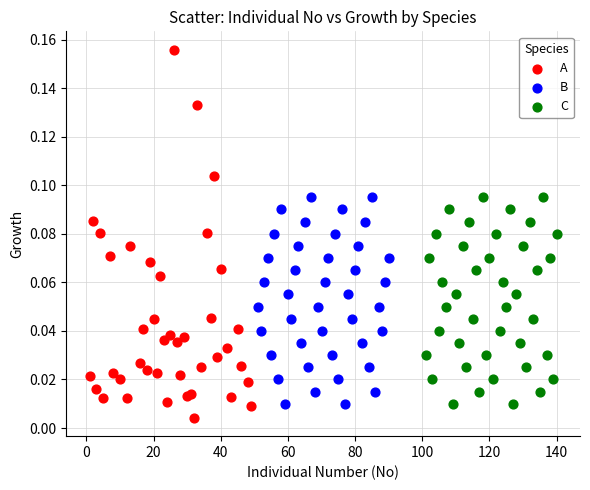

Which series has the largest Y range (max minus min)?

A